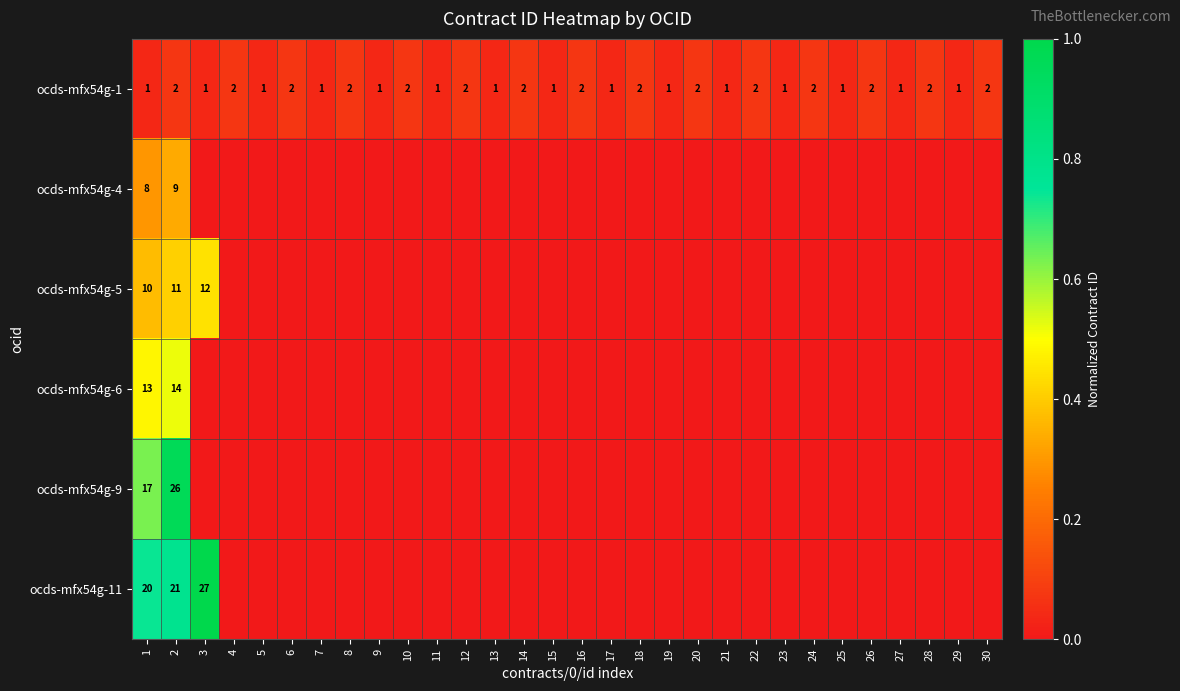

The ocds-mfx54g-1 series shows 1 at 24. True or false?

False